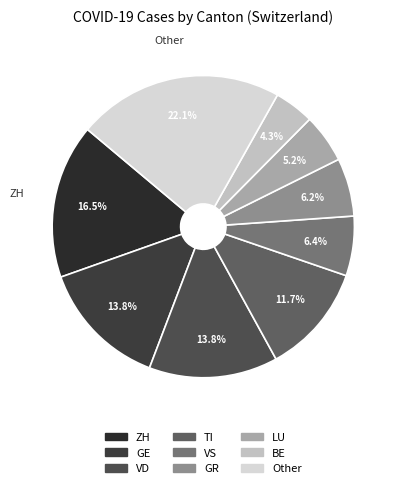

Count the number of slices in the pie.

9